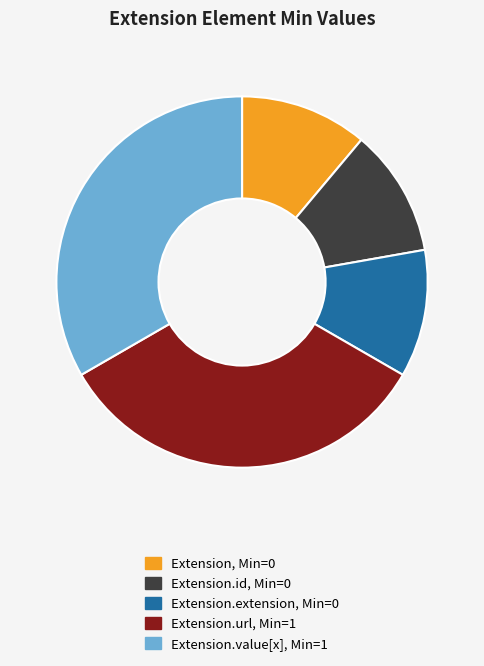

Is there any slice that represents more than half of the pie?

No